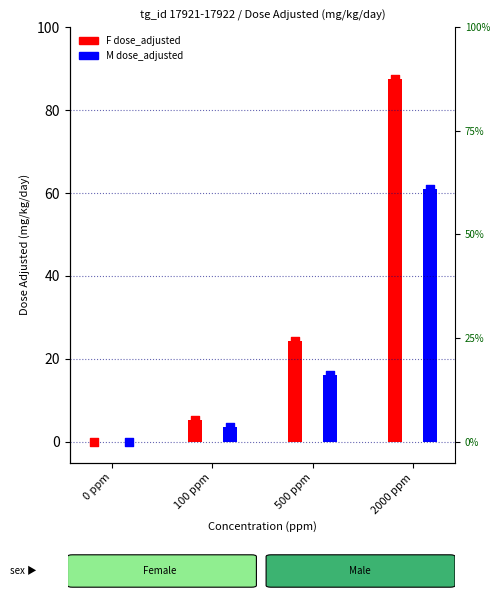

At how many categories does at least one series exceed 49?

1